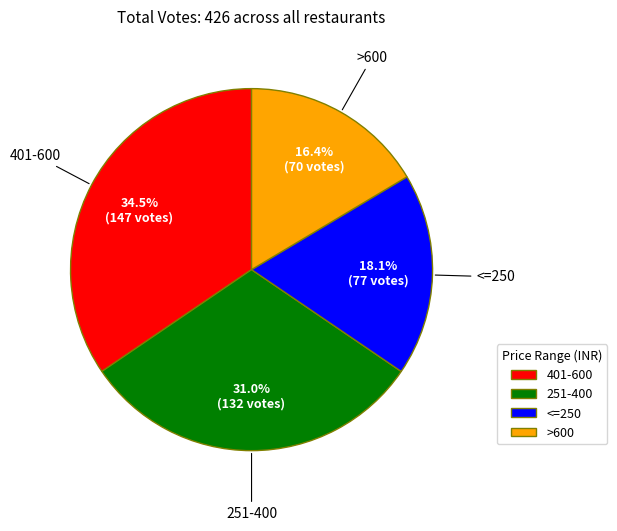

Is there a majority slice in this chart?

No